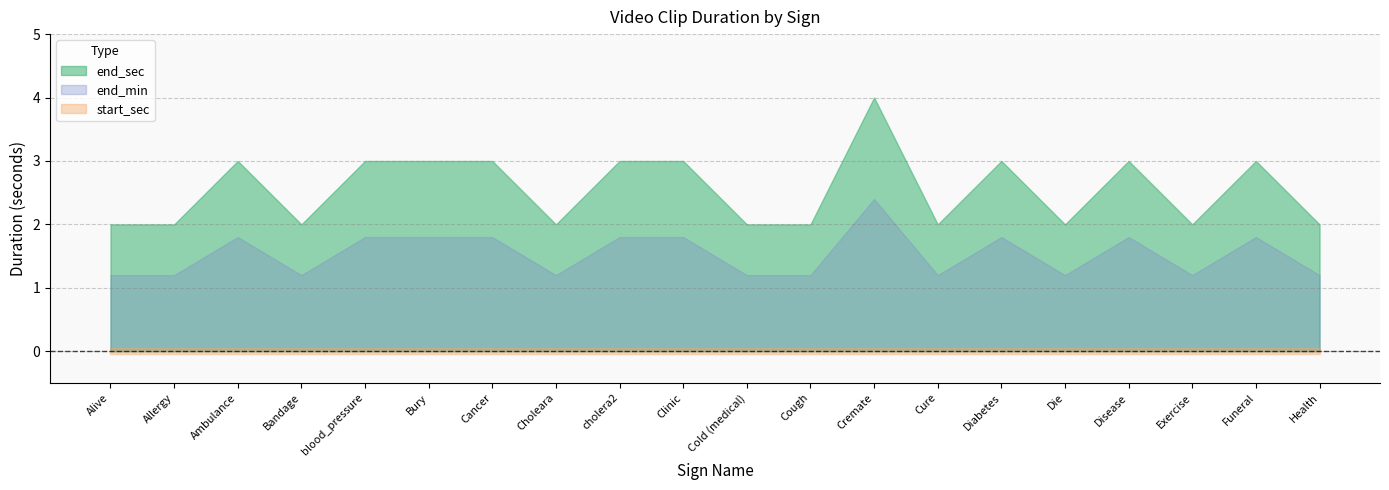

Does the chart display data point markers on the line(s)?

No